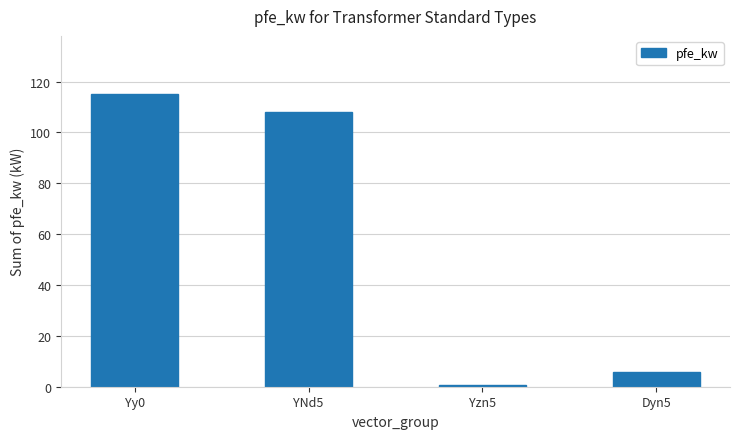

The value at Yy0 is 190.7. True or false?

False